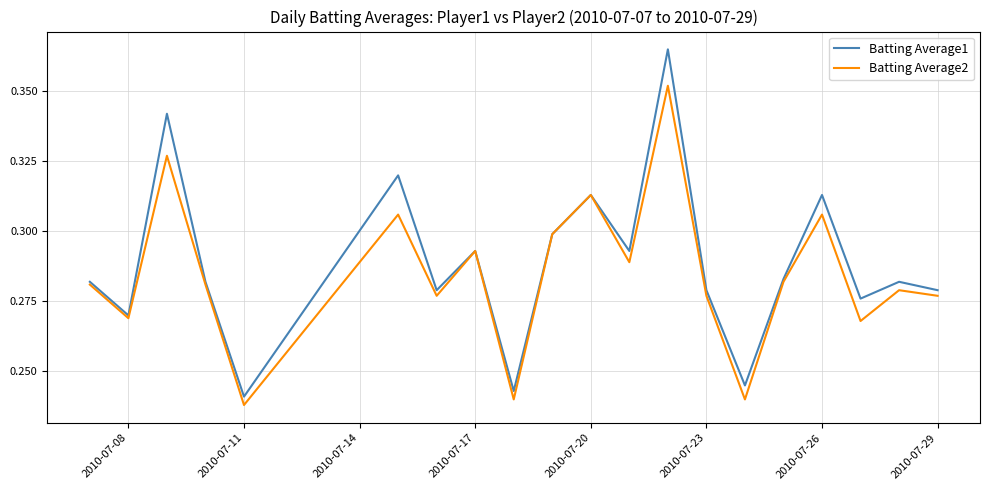

Which series has the widest spread of values?

Batting Average1